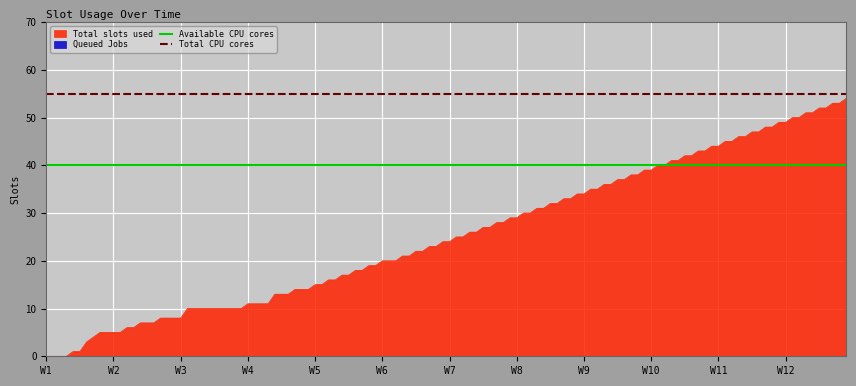

What is the highest value of the Total slots used series?

54